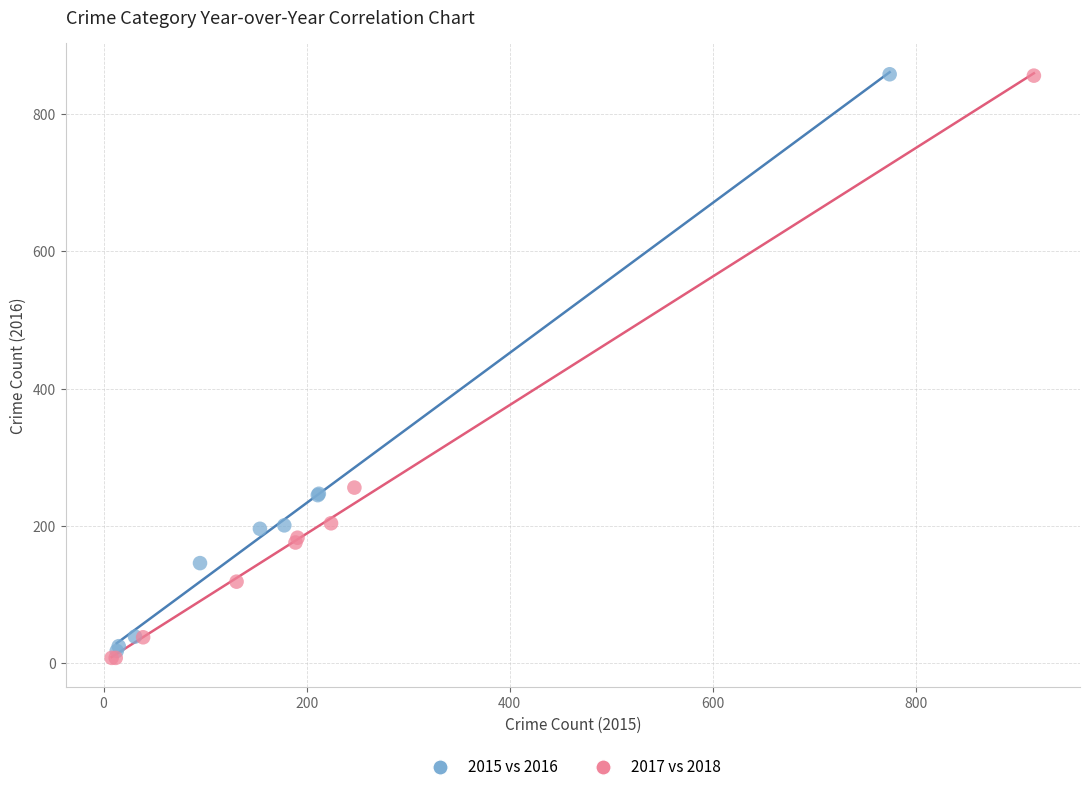

Which series contains the lowest Y value?

2017 vs 2018